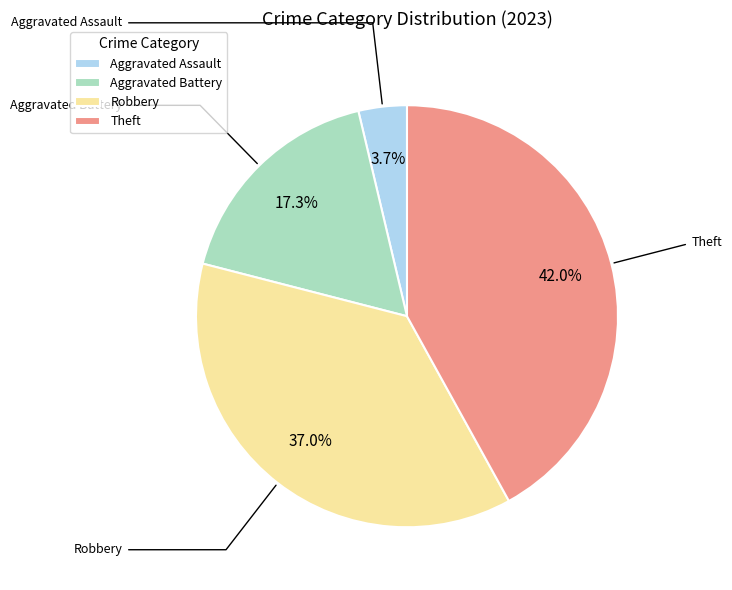

How many segments does this pie chart have?

4